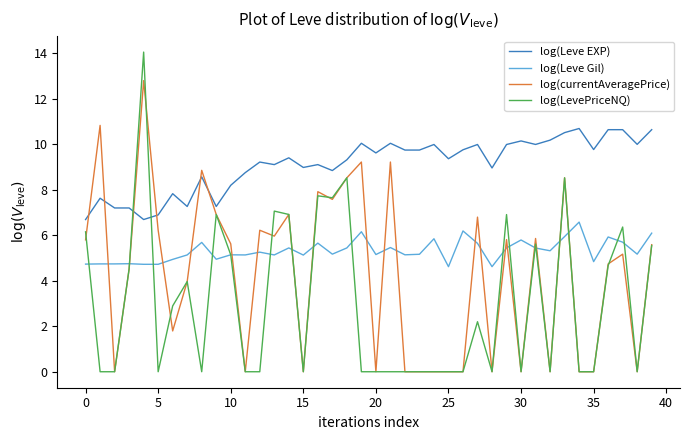

Rank the series by their maximum value, from lowest to highest.

log(Leve Gil), log(Leve EXP), log(currentAveragePrice), log(LevePriceNQ)